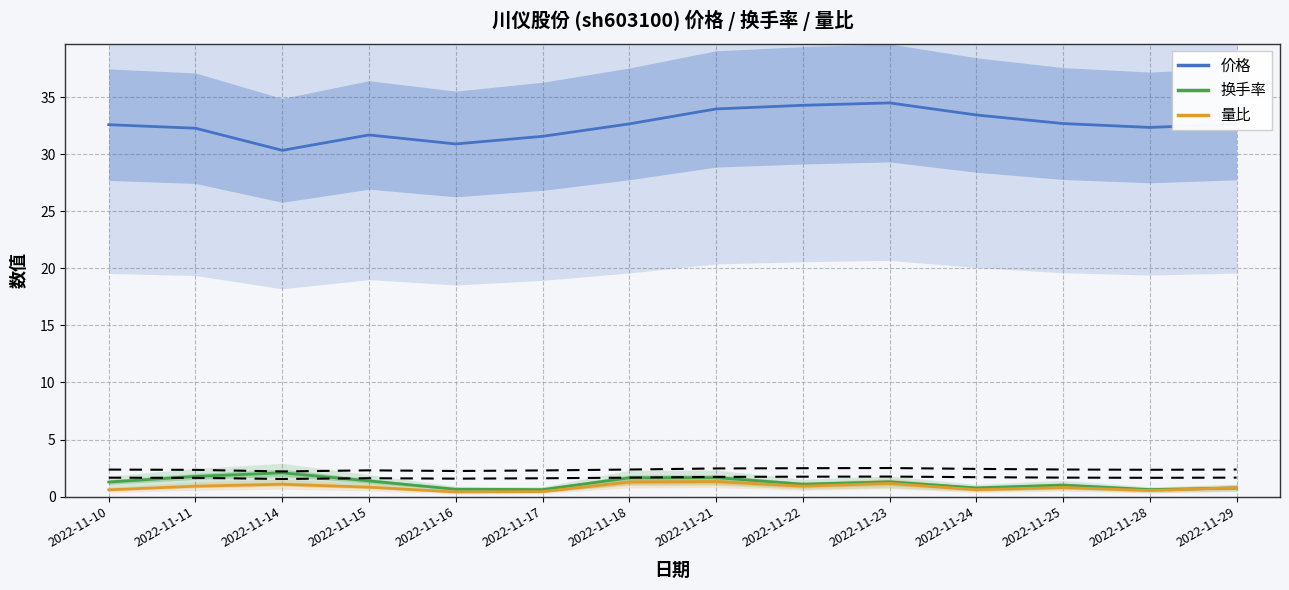

What is the value of the 换手率 point at the 2nd from the left?

1.8